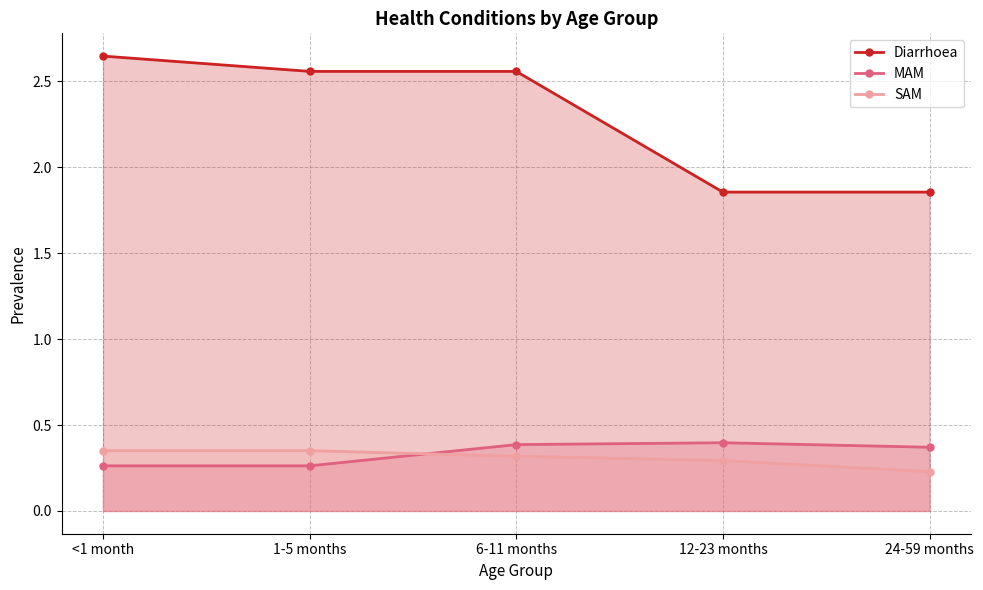

Which series has the largest range (max minus min)?

Diarrhoea